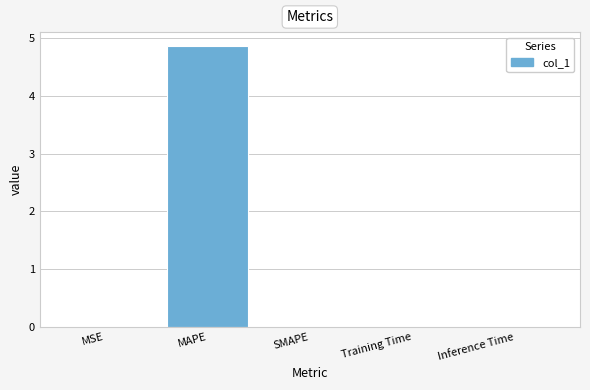

True or false: the data shows 0.0 at SMAPE.

True